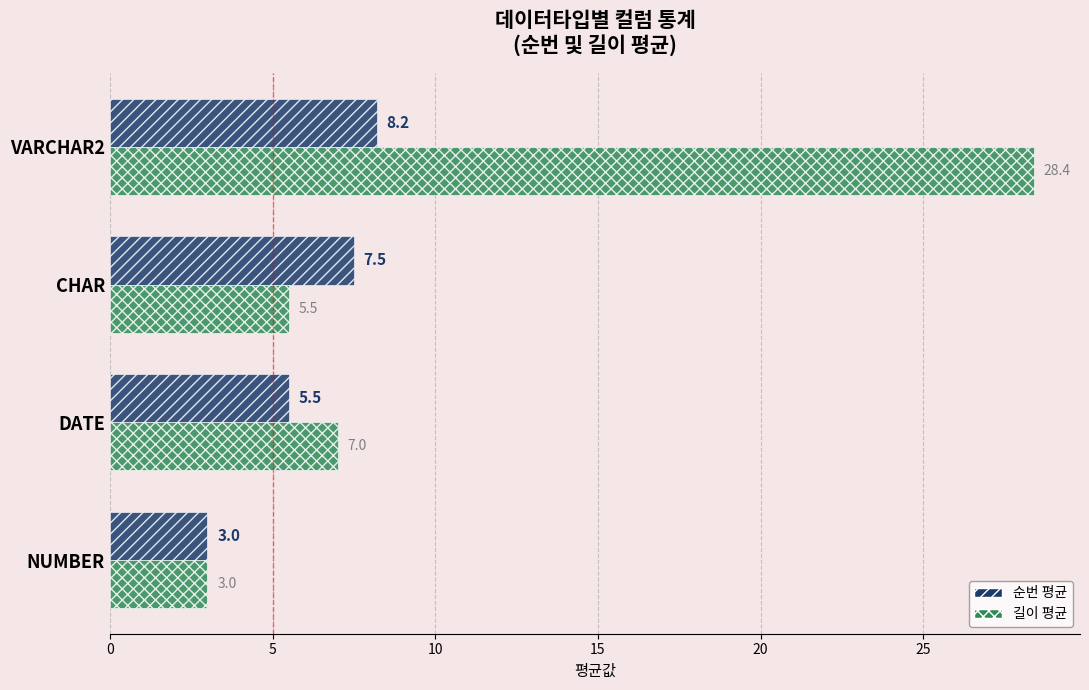

What is the spread (max minus min) of values at VARCHAR2?

20.2